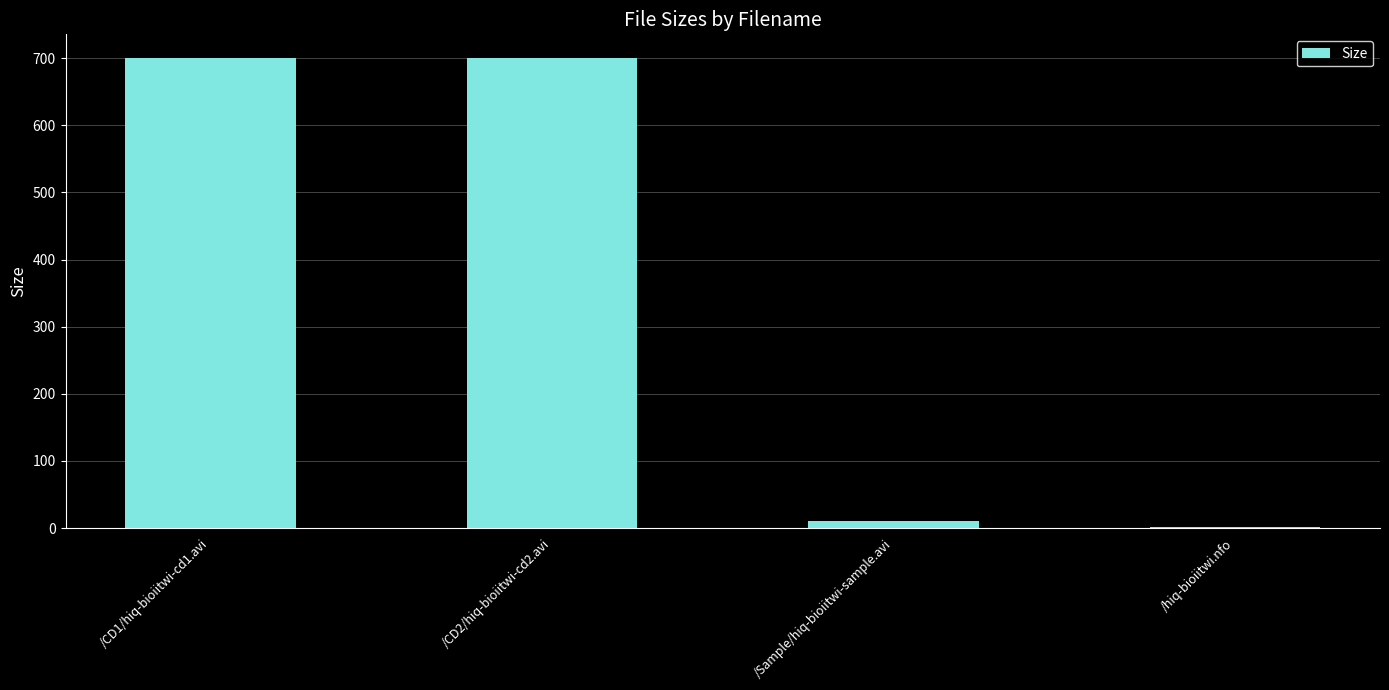

What is the sum of all values?

1412.3